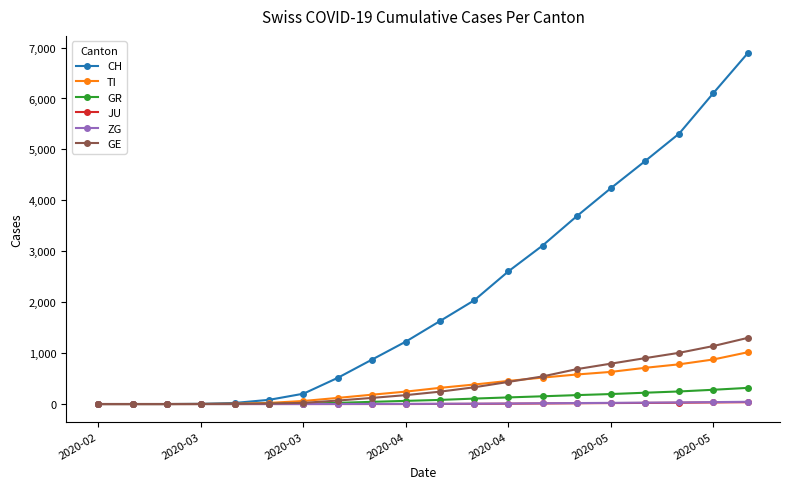

What are all the series names shown in the legend?

CH, TI, GR, JU, ZG, GE